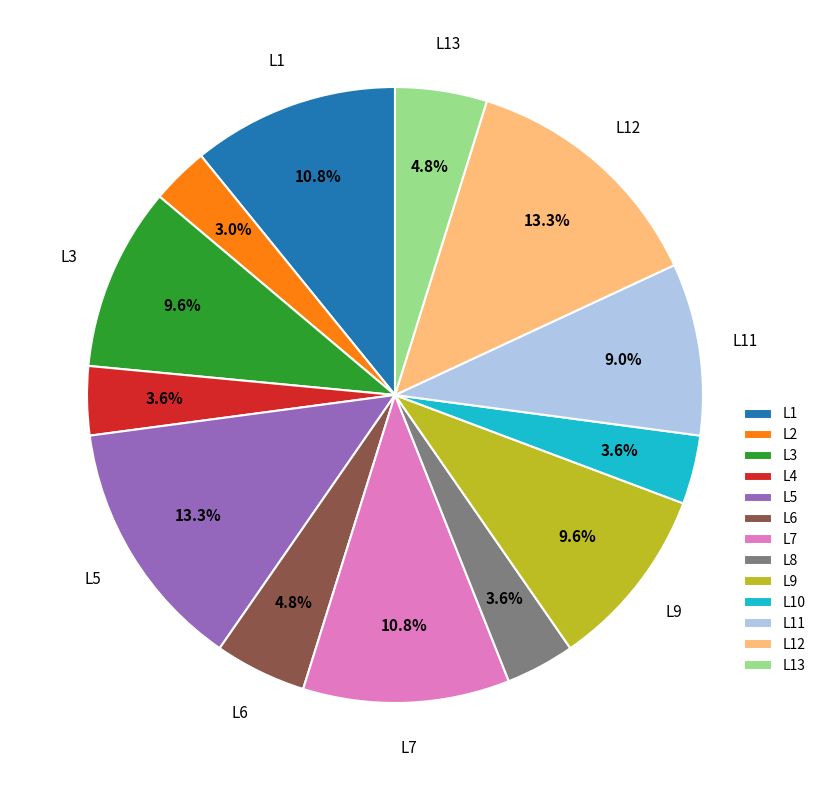

Is L8 the majority of the pie?

No